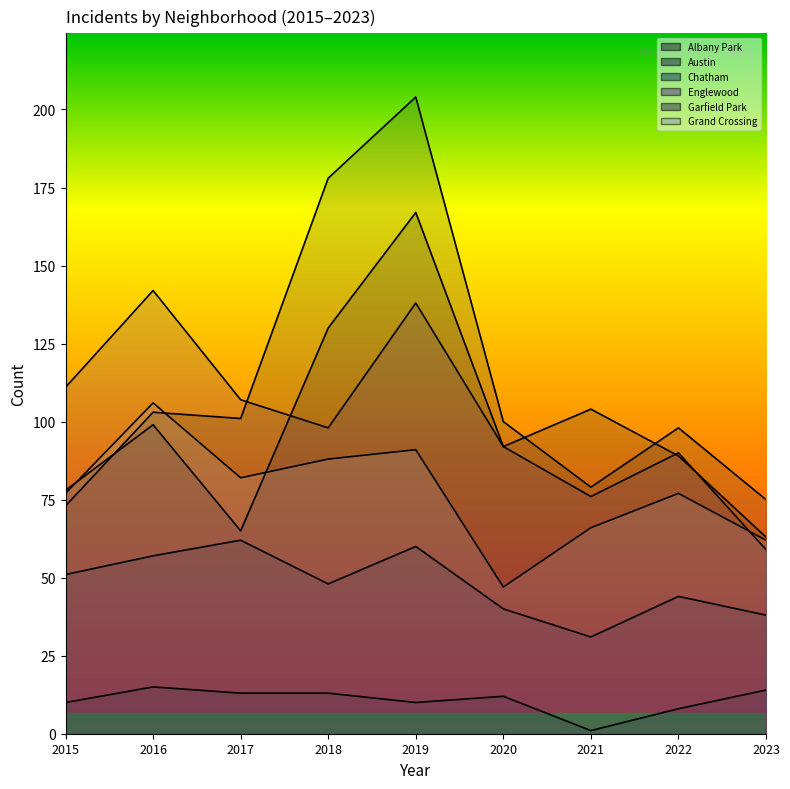

Does the chart display data point markers on the line(s)?

No